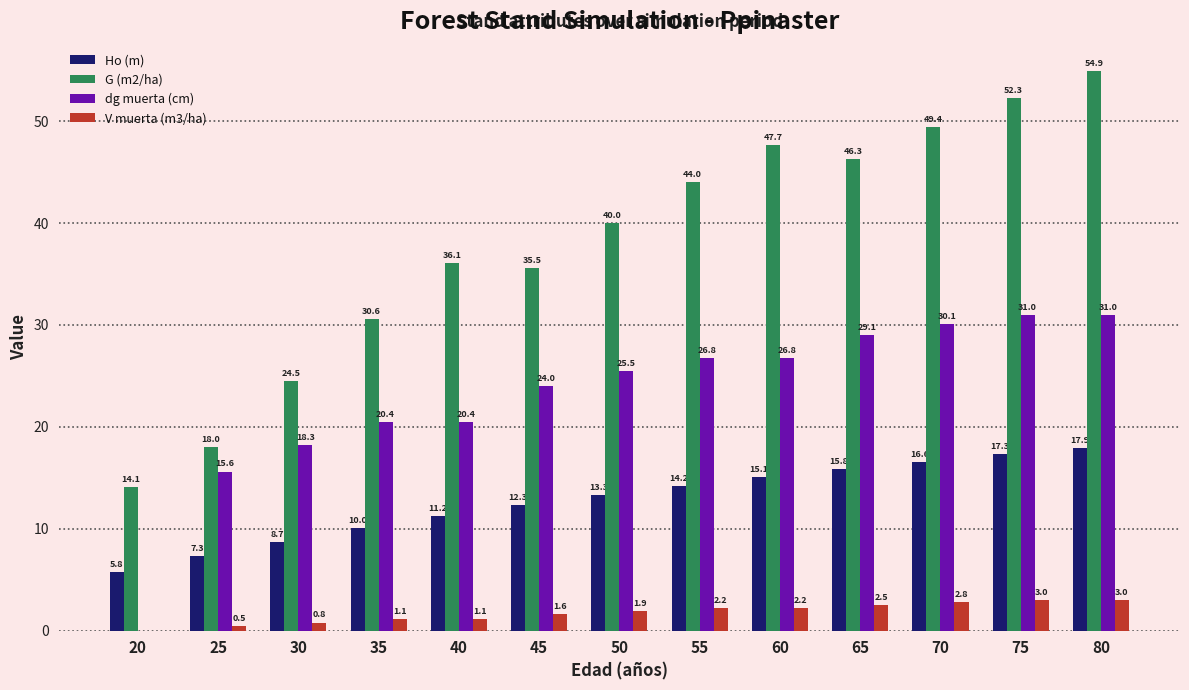

Read the G (m2/ha) value at 55.

44.0